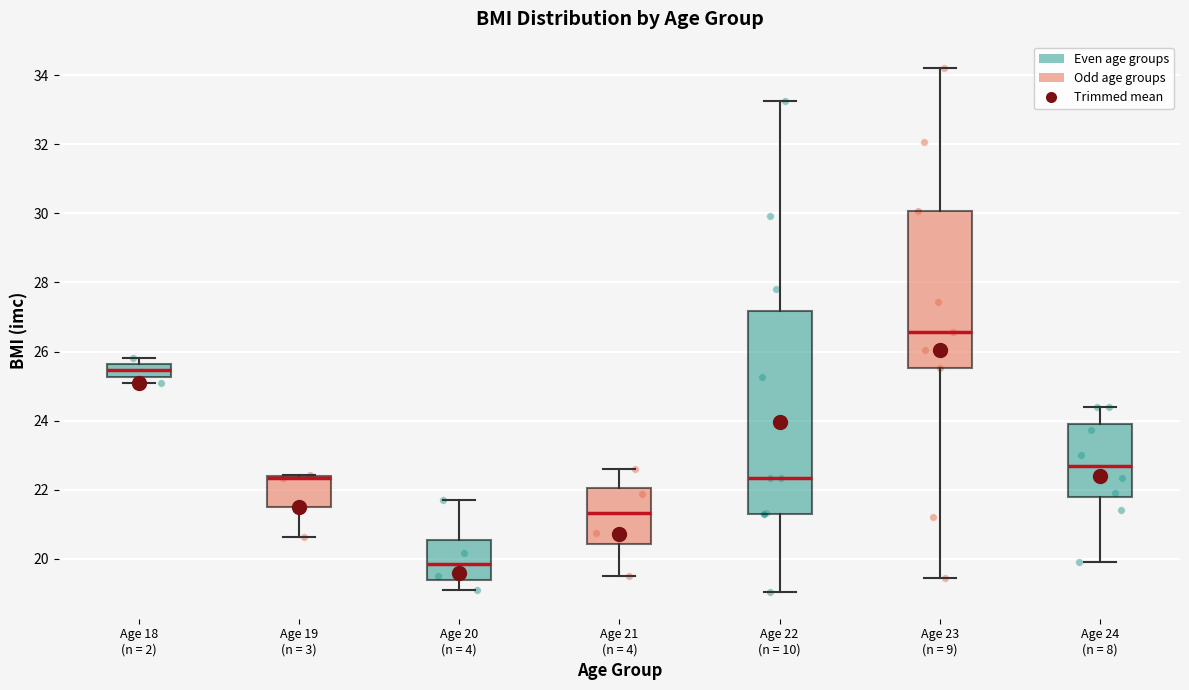

Comparing the boxes themselves (not the whiskers), which one is the tallest?

Age 22 (n = 10)